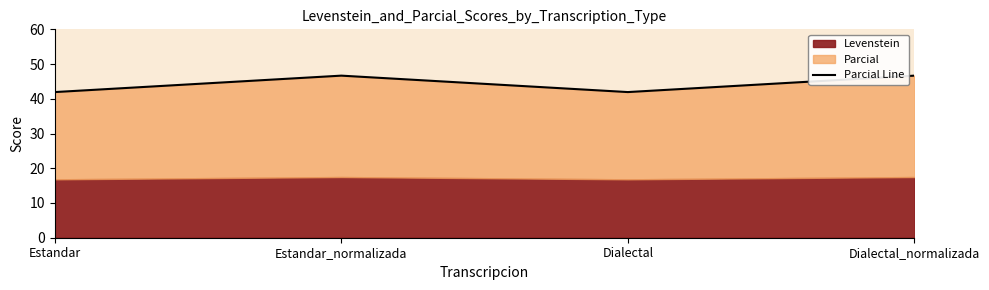

Does the chart display data point markers on the line(s)?

No